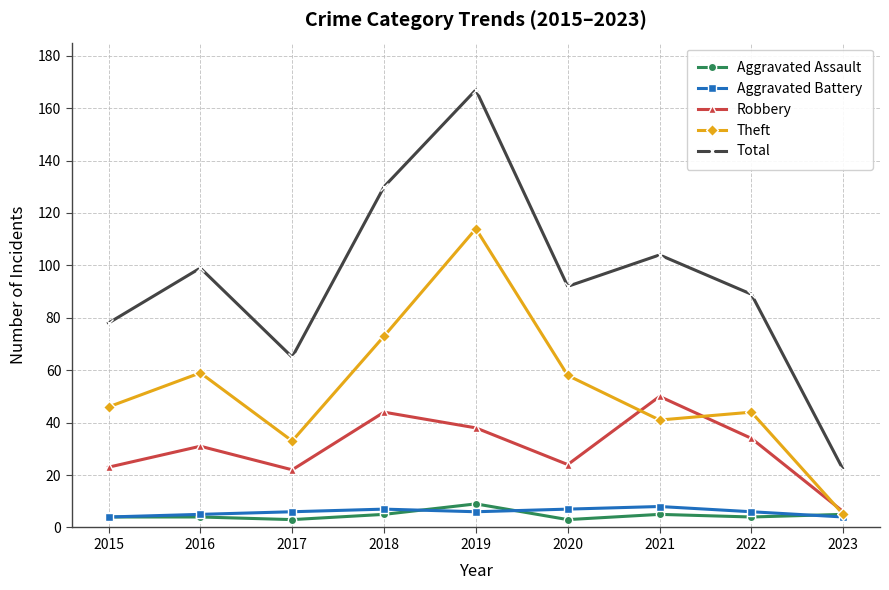

What are all the series names shown in the legend?

Aggravated Assault, Aggravated Battery, Robbery, Theft, Total